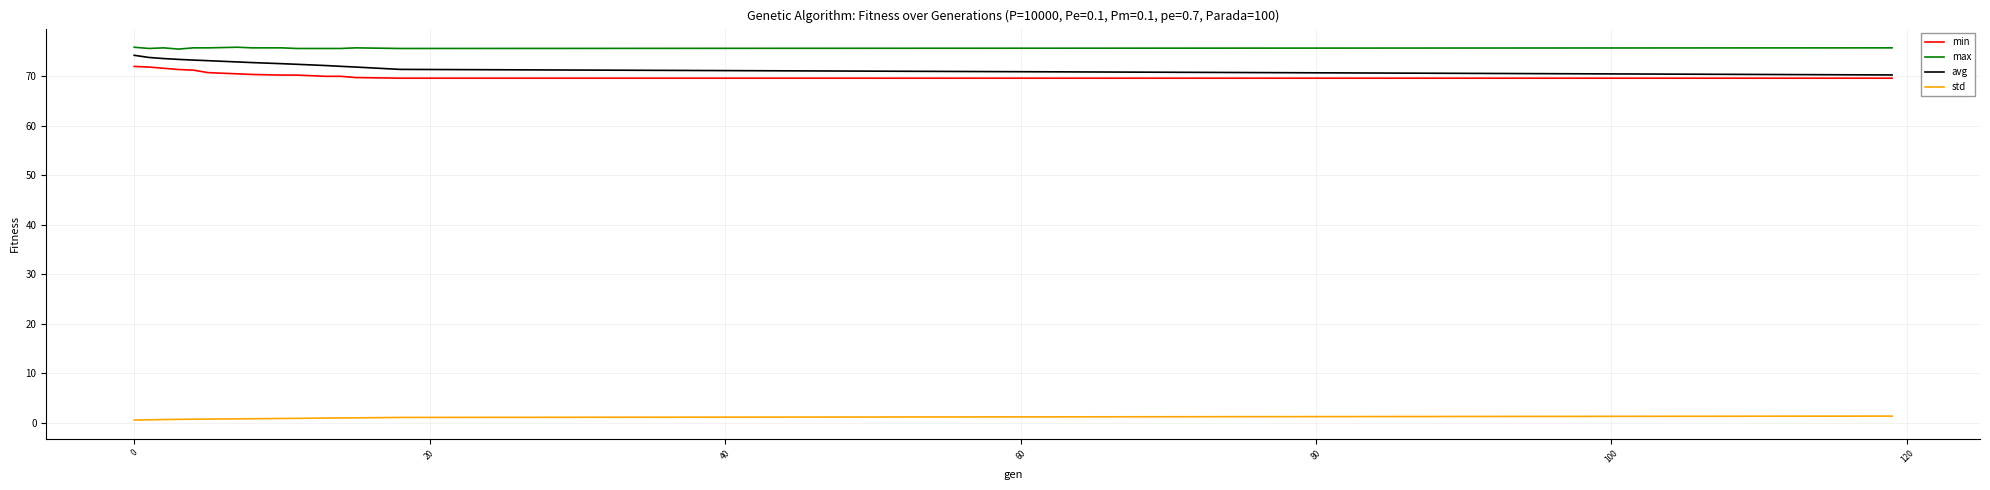

What is the maximum value for avg?

74.2